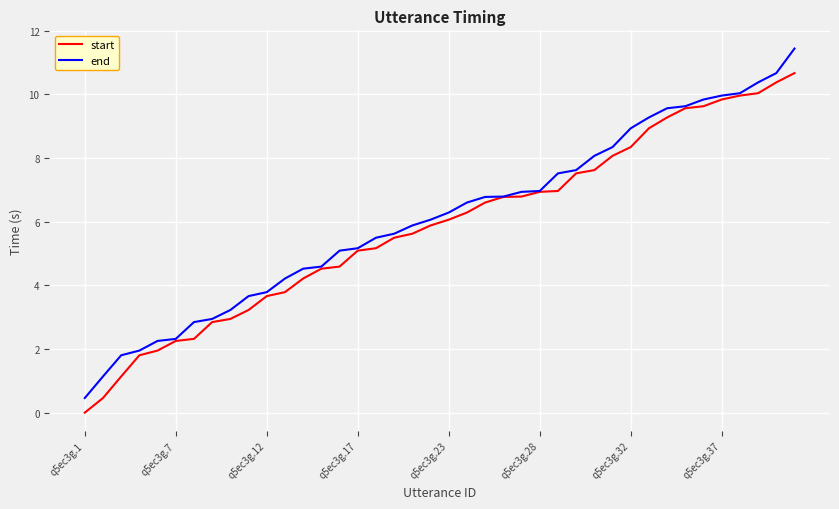

How many lines are shown in the chart?

2